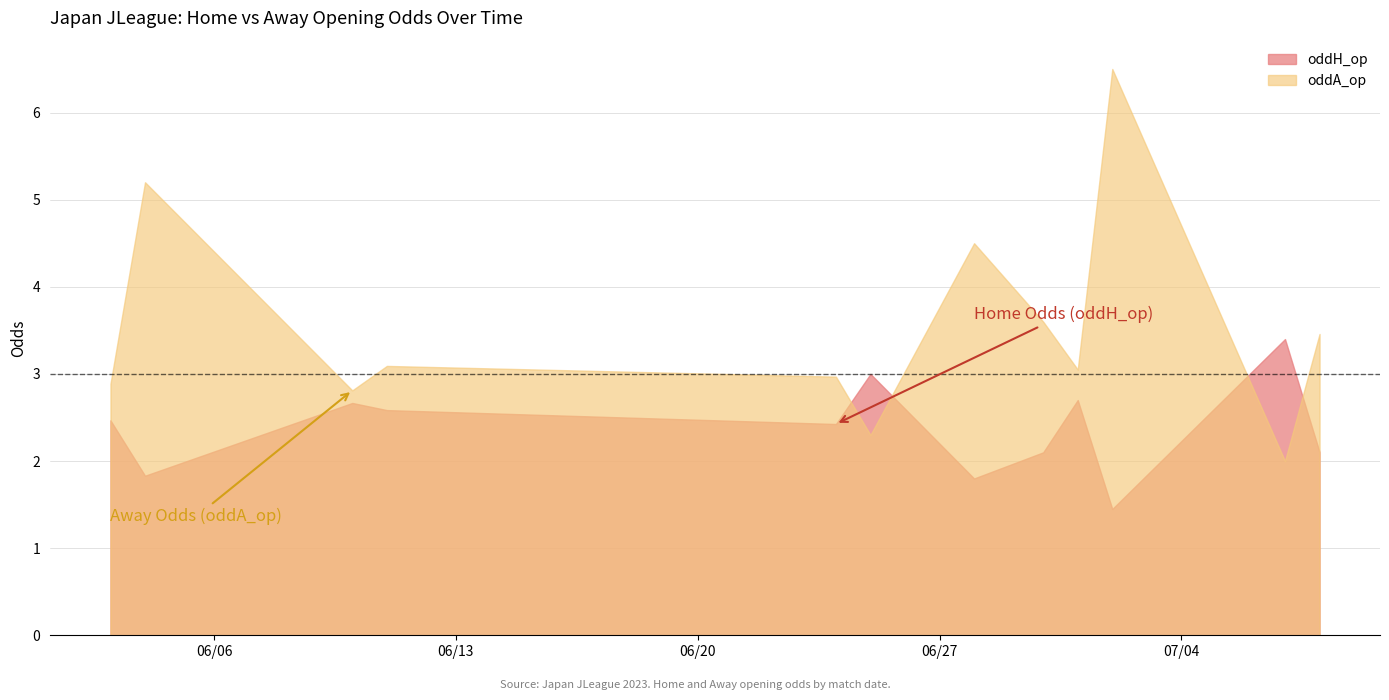

What is the label of the 34th point from the left?

2023-07-01